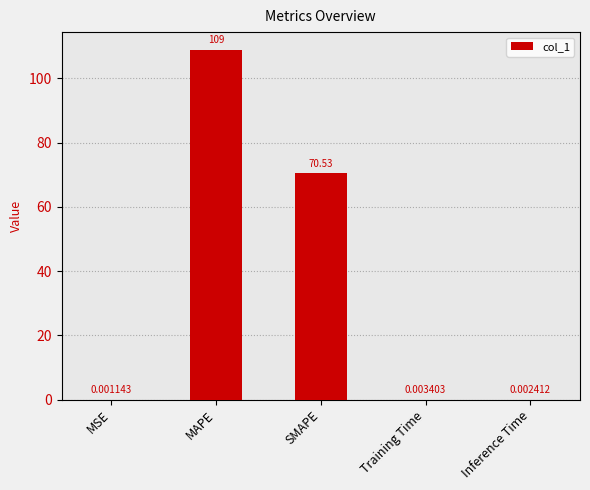

At which label is the value closest to 54?

SMAPE